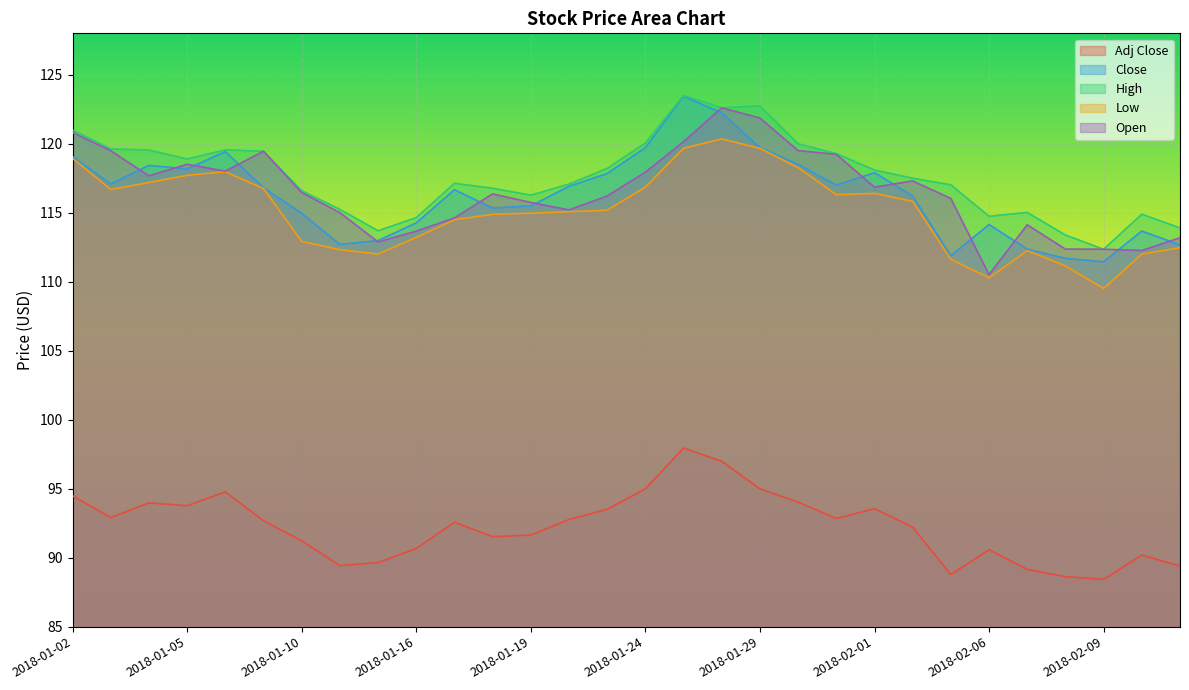

Is it true that High equals 114.9 at 2018-02-12?

True